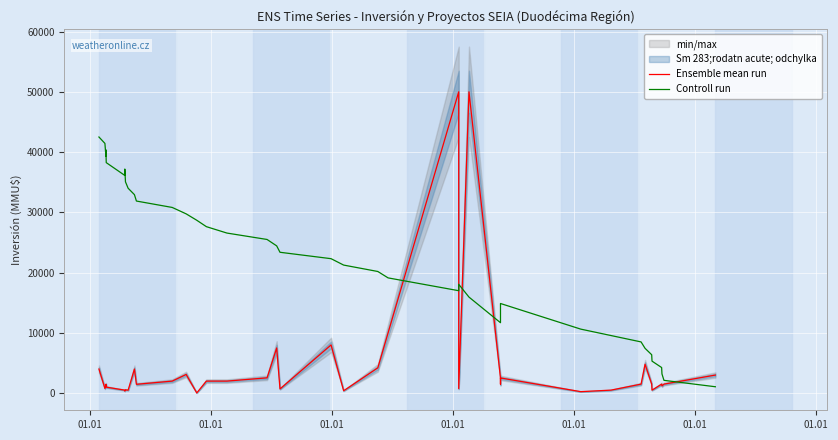

What is the label of the 5th point from the left?

01.01